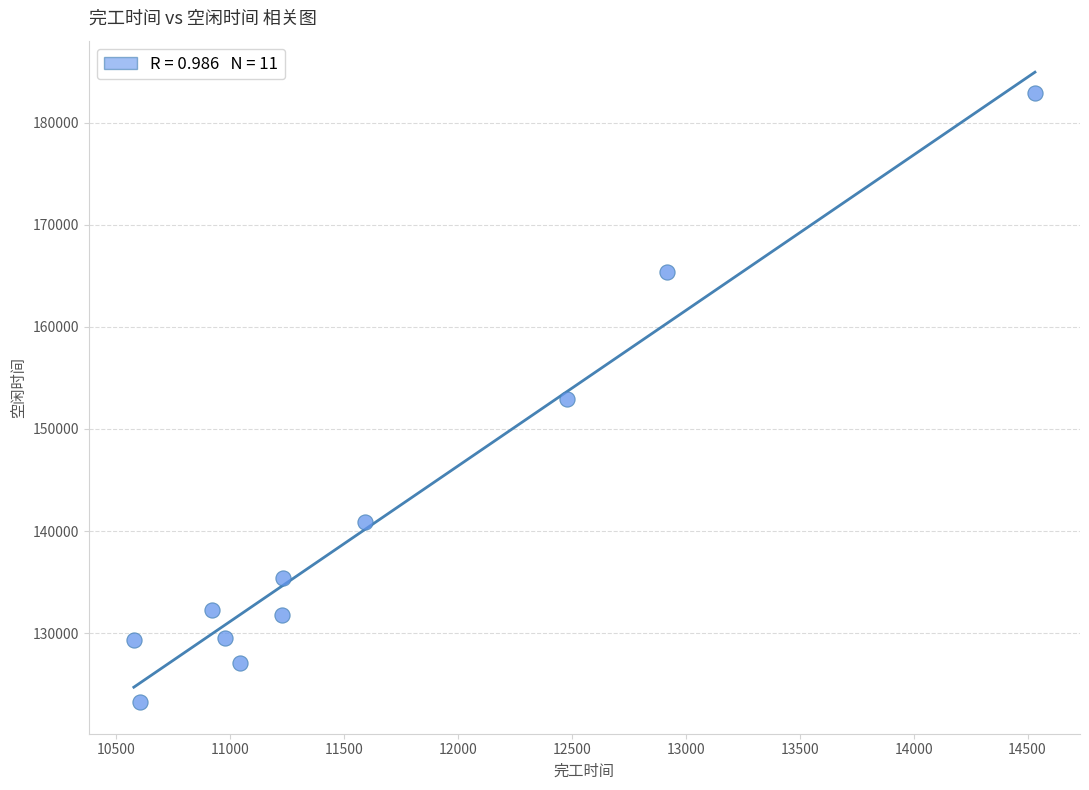

What is the range of Y values (max minus min)?

59728.9